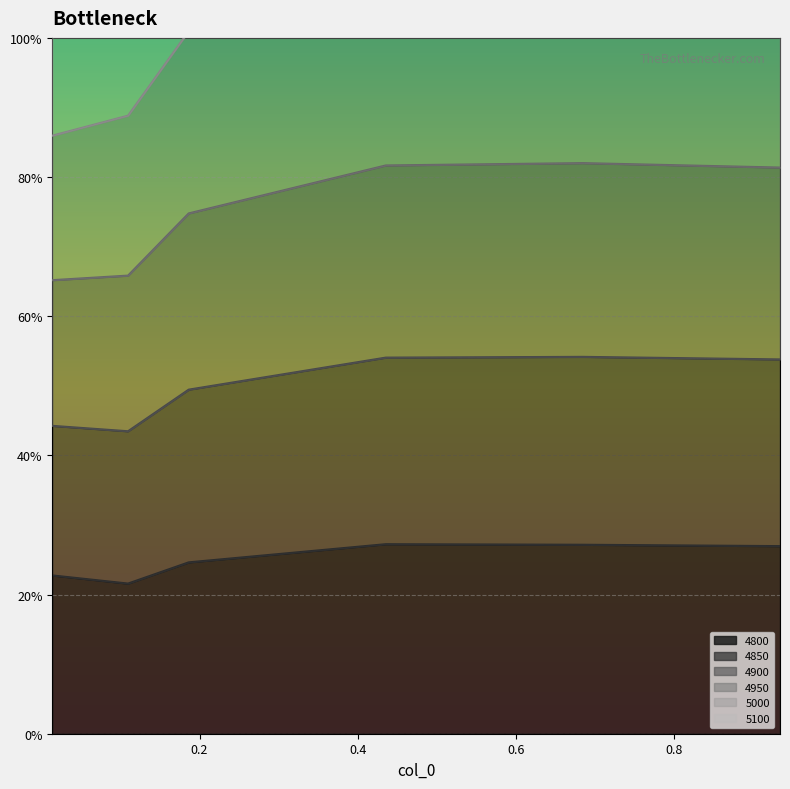

At which category does 4950 reach its first local peak?

0.4356164383561644